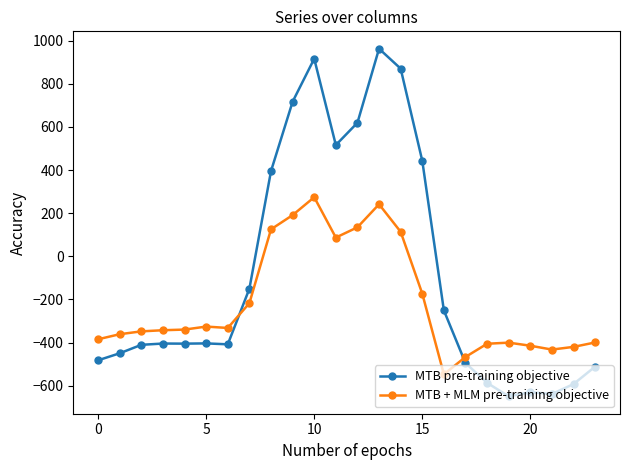

Which series has the widest spread of values?

MTB pre-training objective